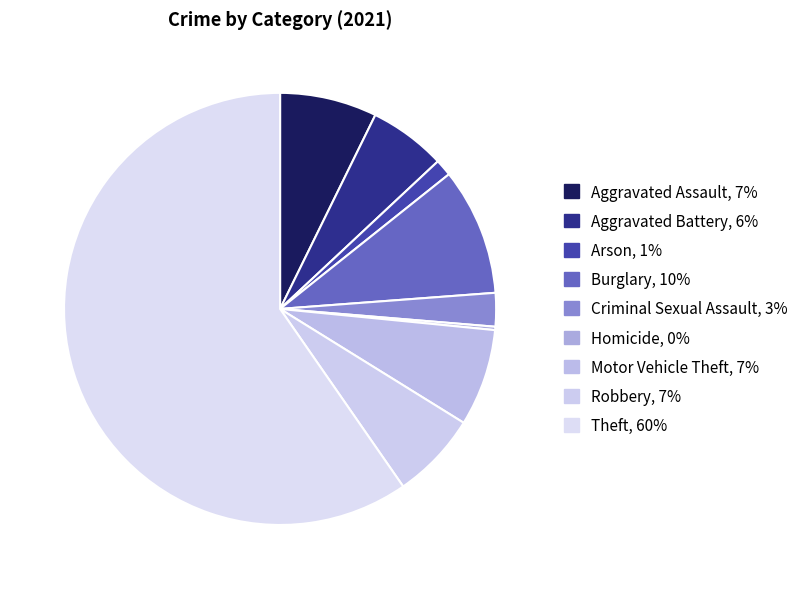

Is there any slice that represents more than half of the pie?

Yes